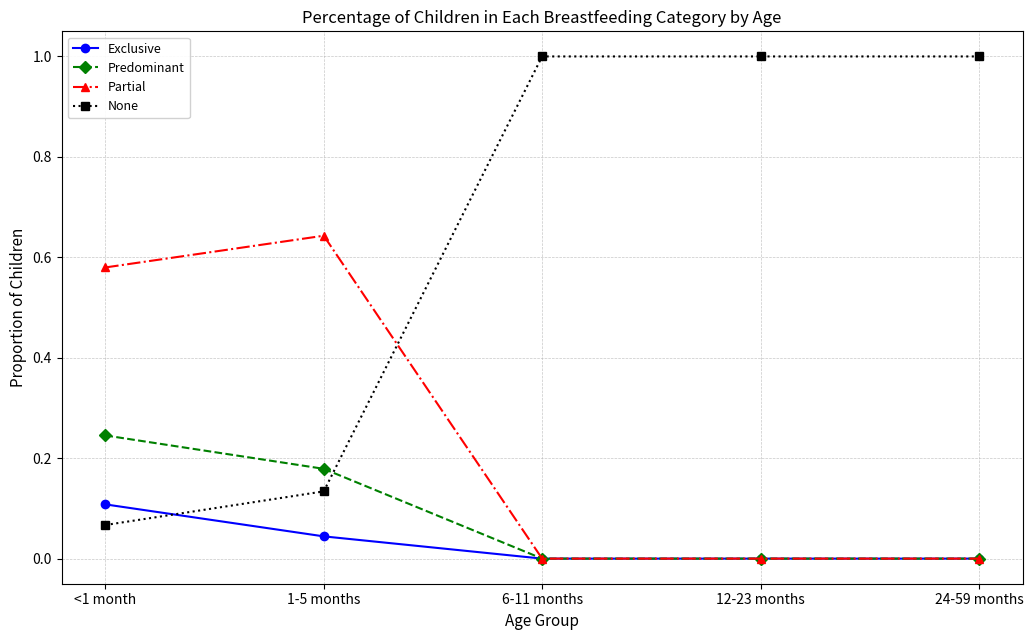

The Partial series shows -0.4 at 12-23 months. True or false?

False